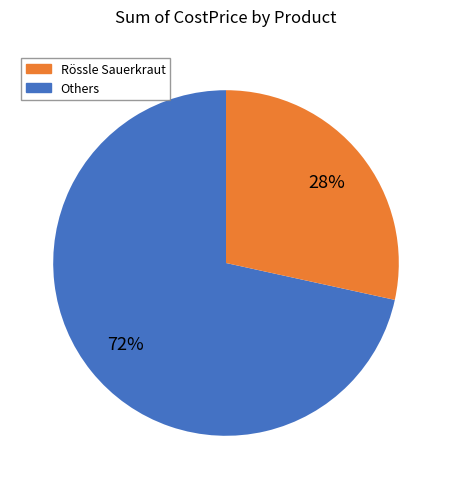

To the nearest percent, what is the average slice percentage?

50%